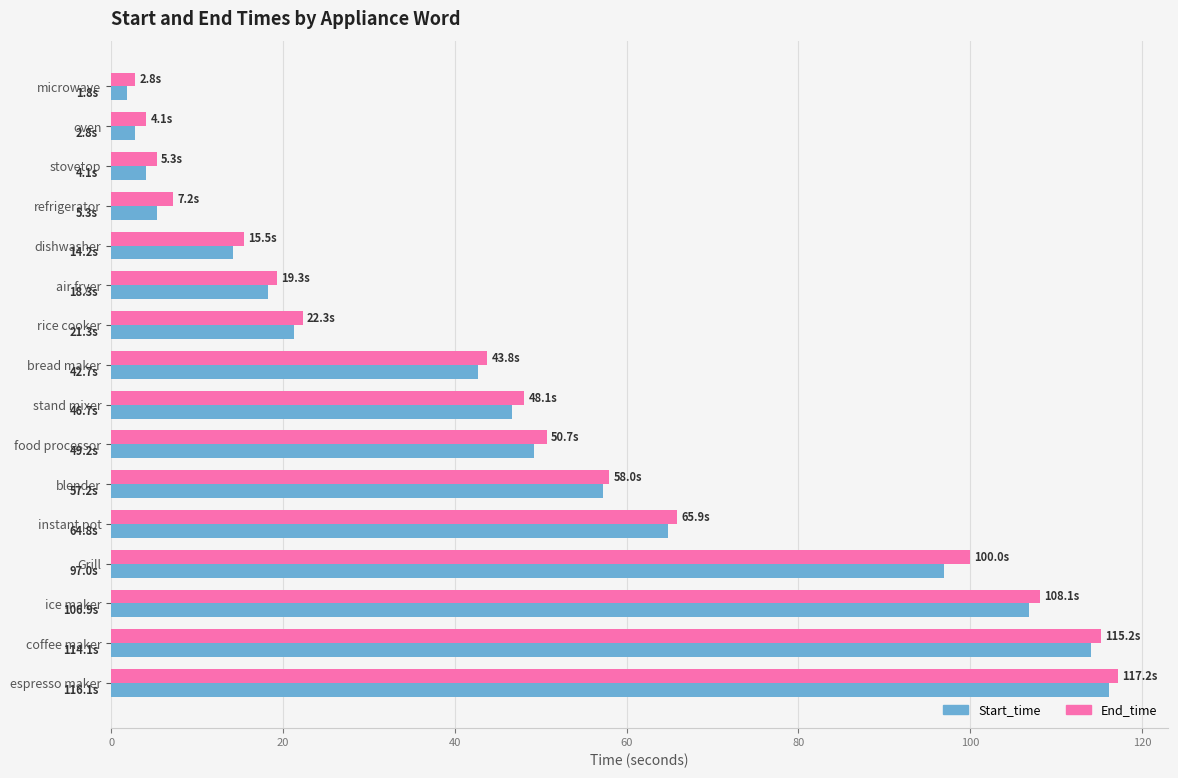

Rank the series by their maximum value, from lowest to highest.

Start_time, End_time